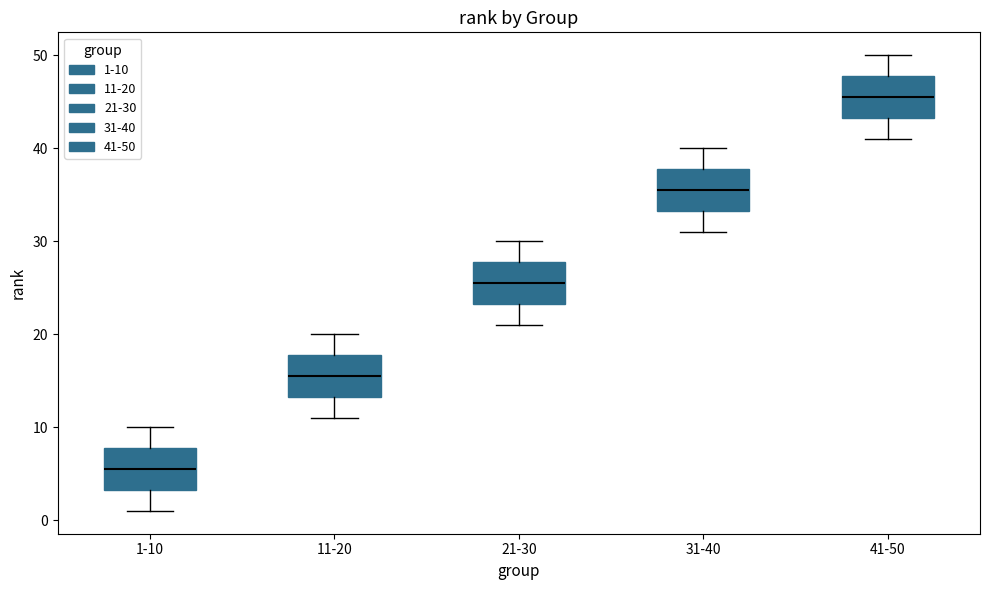

Where is the lower edge of the box for 21-30 on the y-axis? The values are not printed on the chart, so give them approximately, as read against the axis.

23